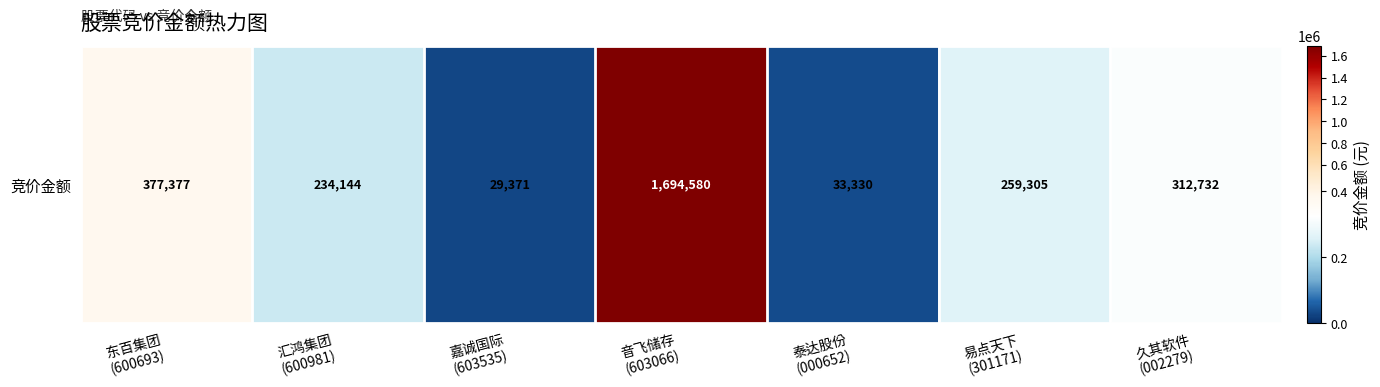

How many data points are less than 259305?

3